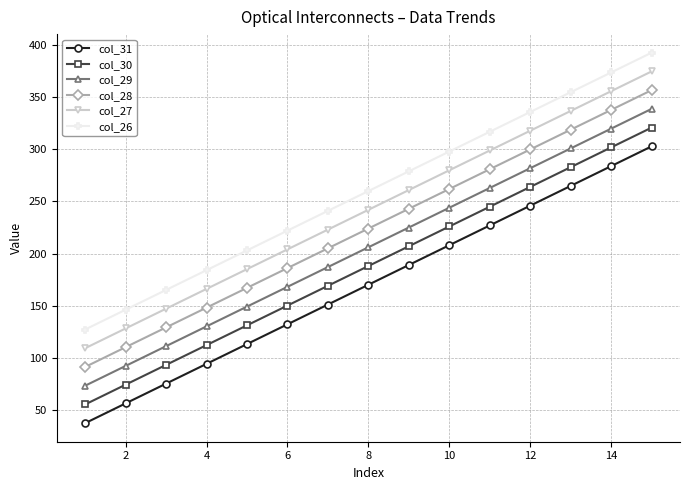

True or false: col_30 has more than 2 interior local peaks.

False